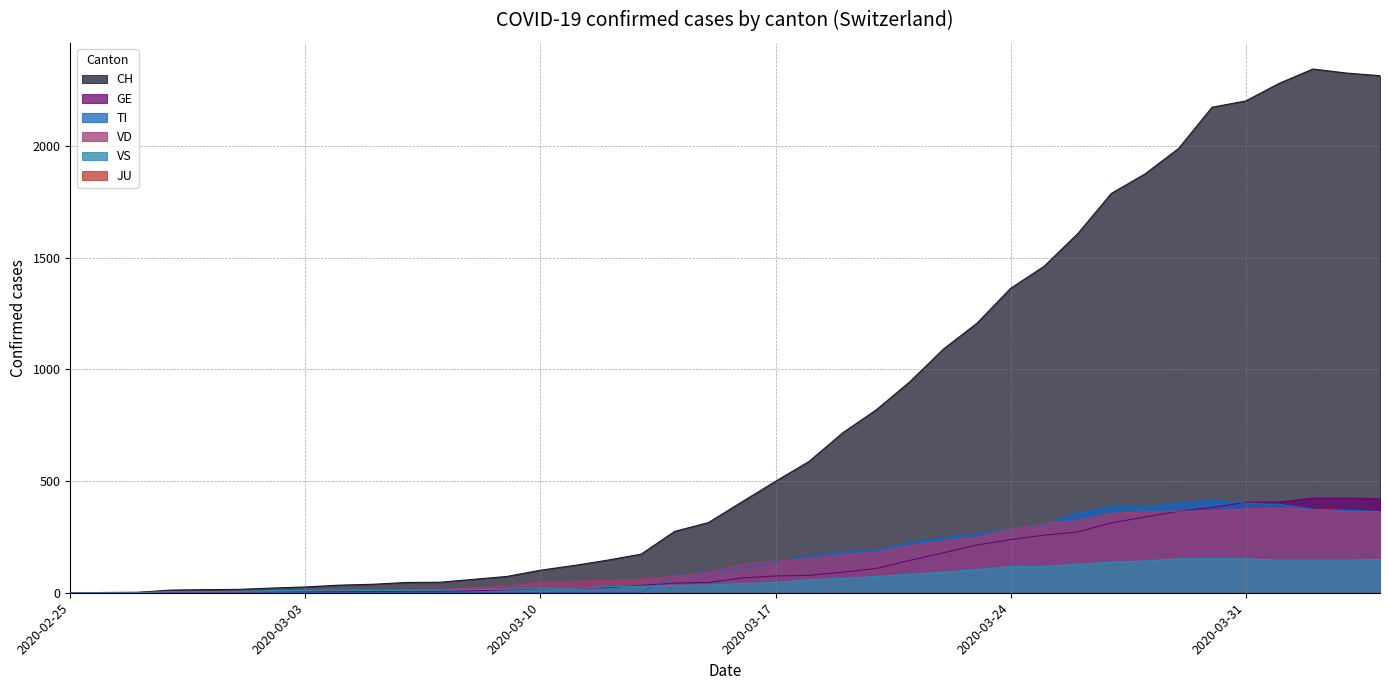

What is the value of the CH point at the 37th from the left?

2281